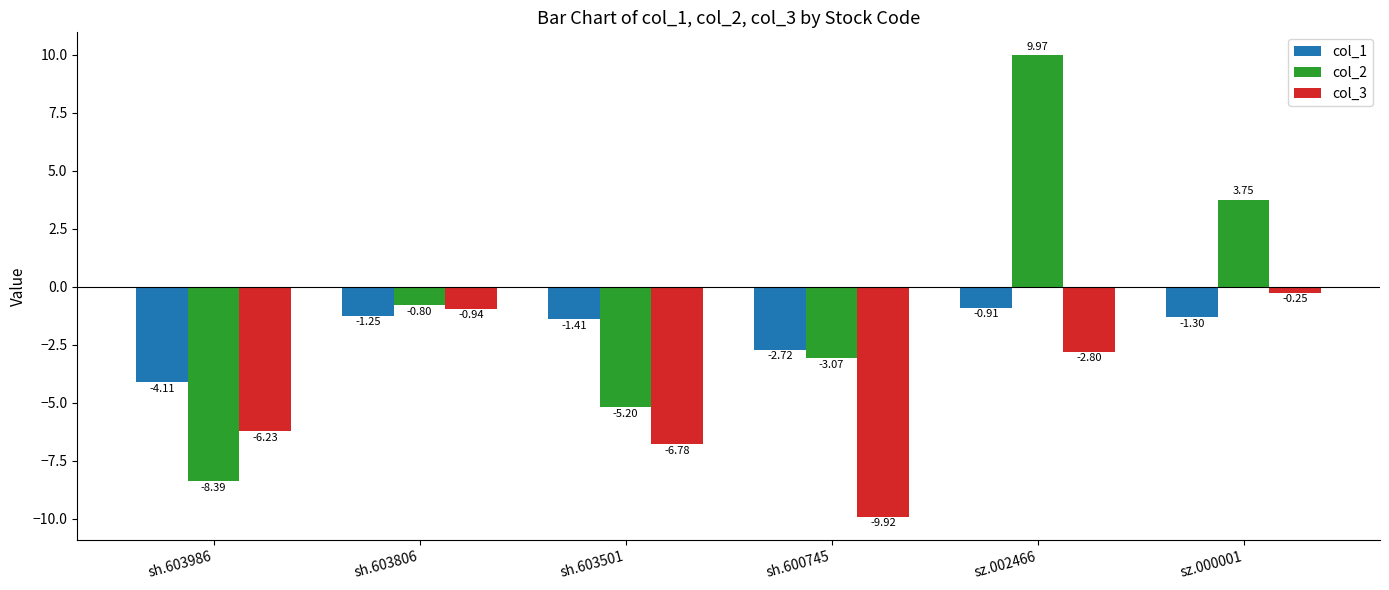

Which label corresponds to the largest value in the chart?

sz.002466